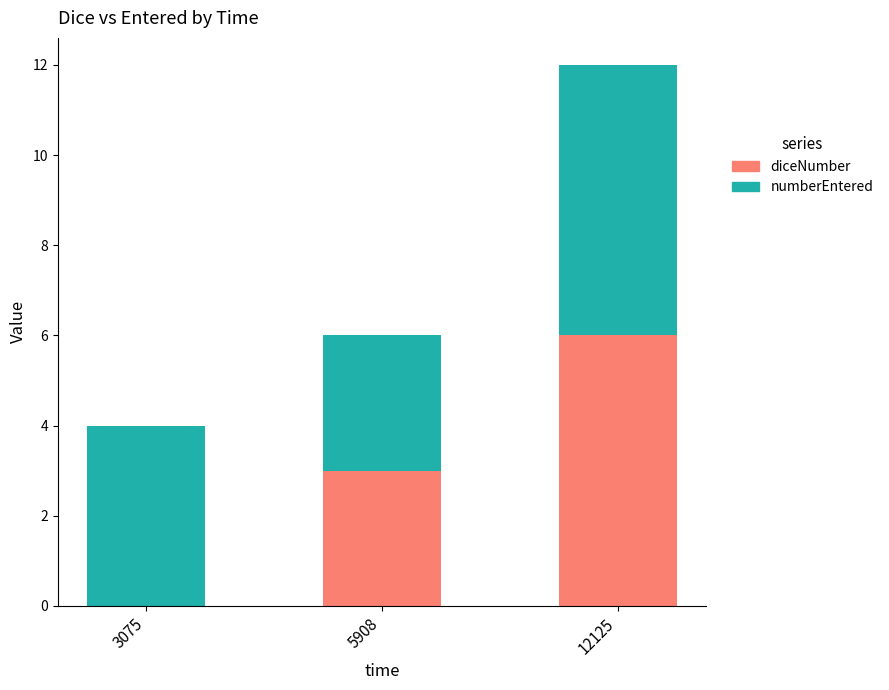

How many values in diceNumber are above zero?

2